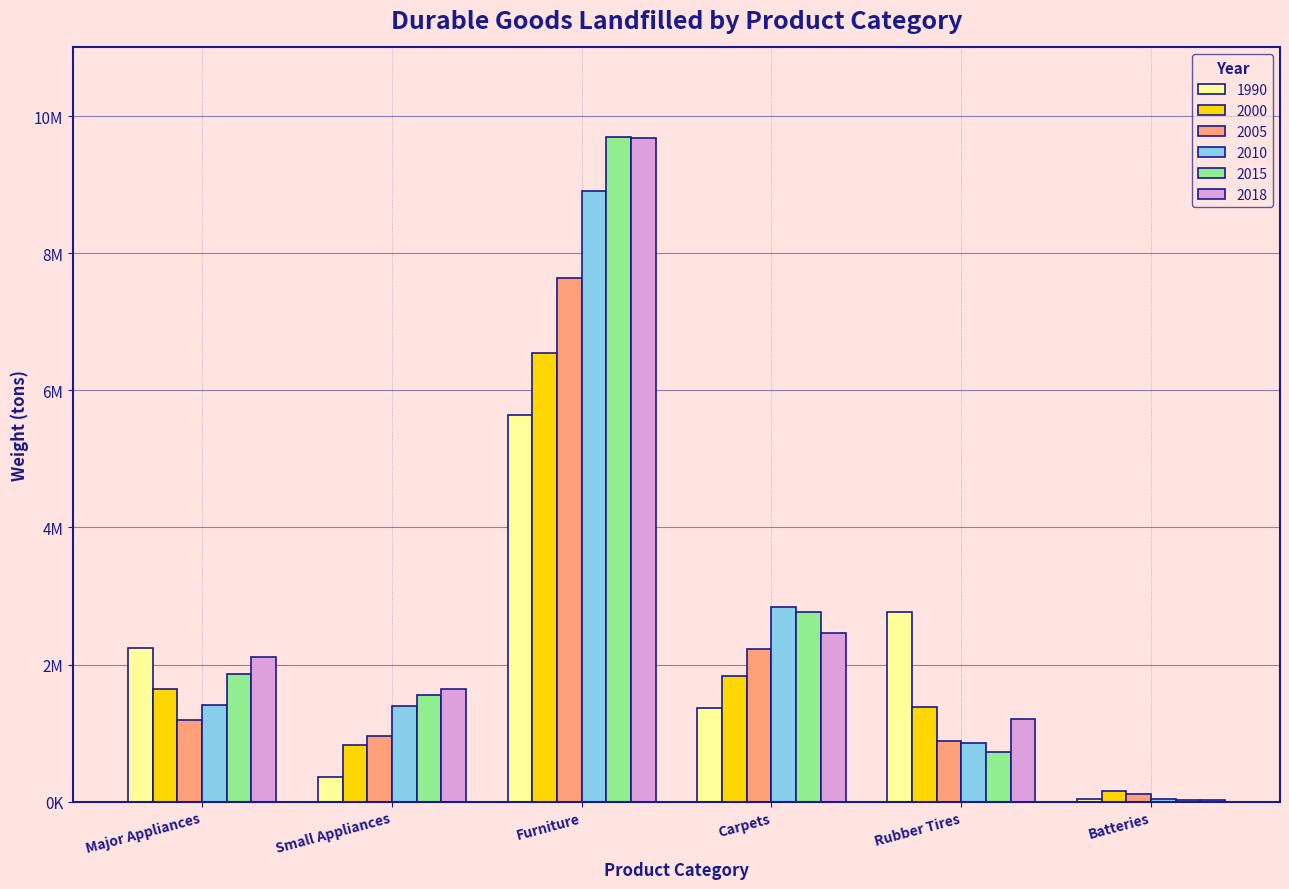

What is the total value across all series at Furniture?

48100000